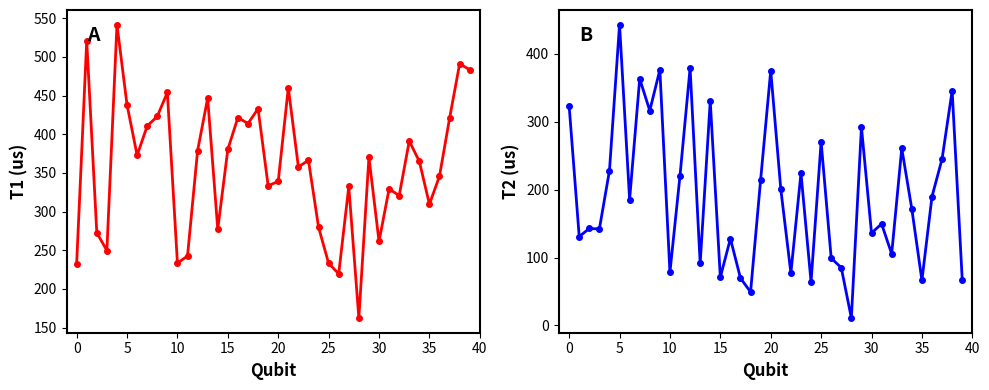

What is the approximate value of T1 (us) at 16?

421.7